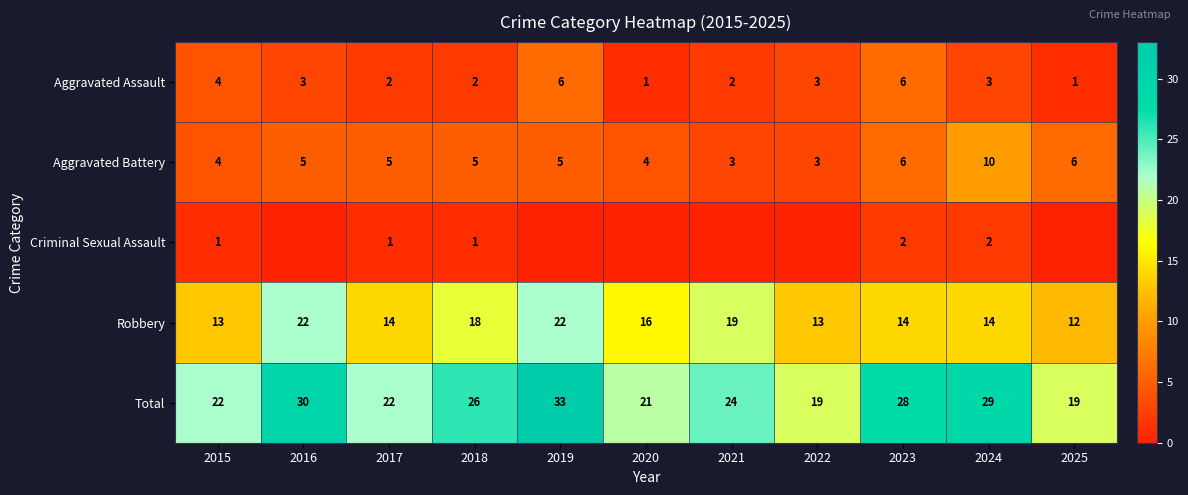

Count the Robbery values in the range 13 to 19.

8